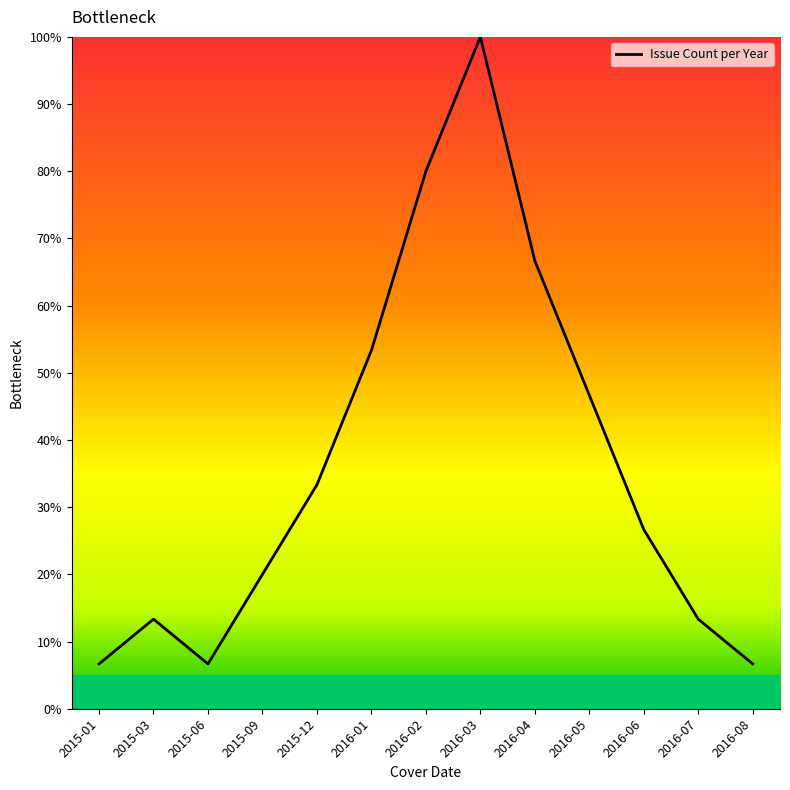

Read the value at 2016-04.

66.7